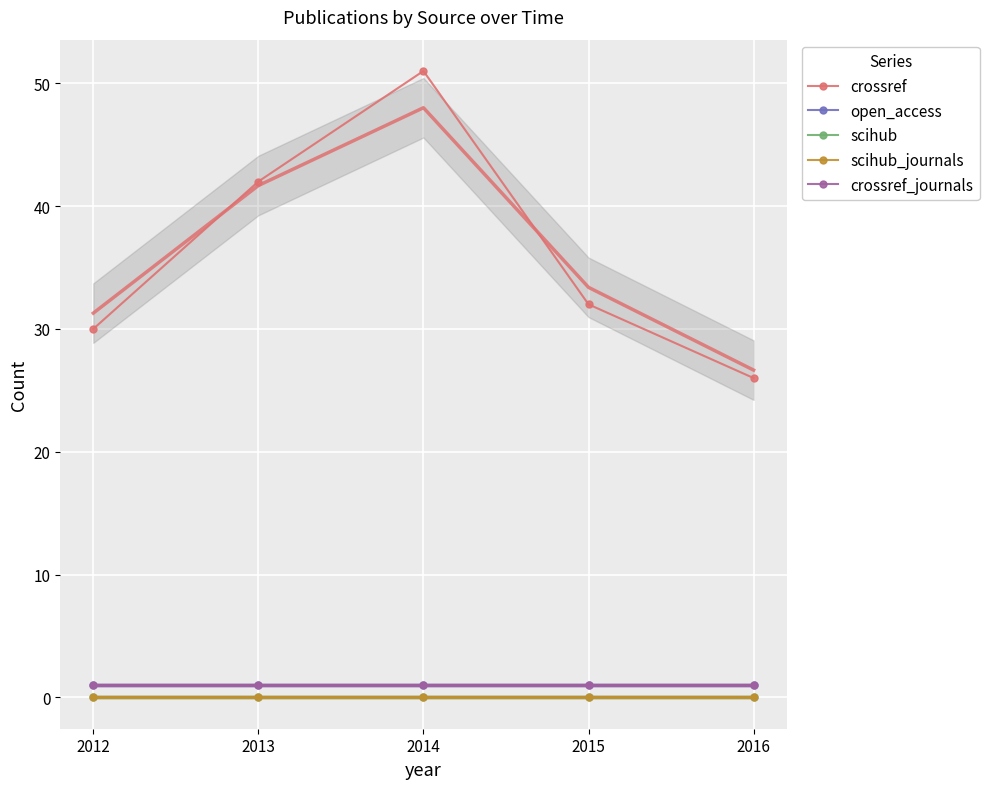

Reading left to right, list all the values displayed in this chart.

crossref: 30	42	51	32	26
open_access: 1	1	1	1	1
scihub: 0	0	0	0	0
scihub_journals: 0	0	0	0	0
crossref_journals: 1	1	1	1	1